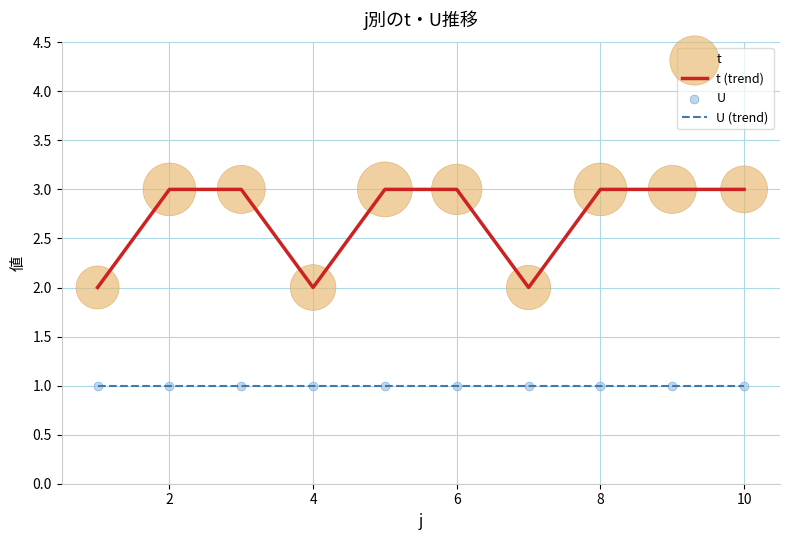

Which series has the widest spread of values?

t (trend)